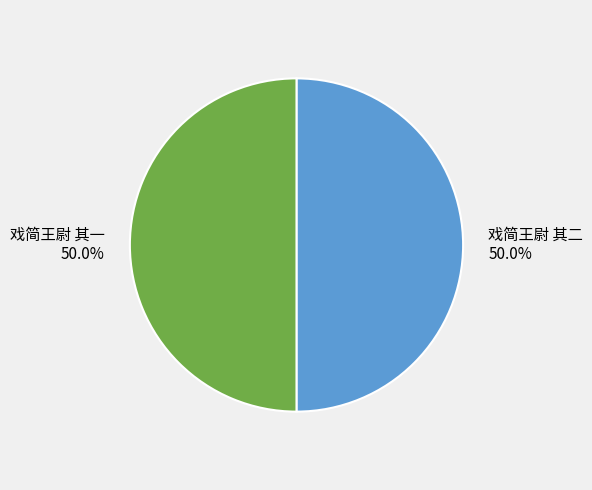

Is the sum of 戏简王尉 其一 and 戏简王尉 其二 greater than half?

Yes